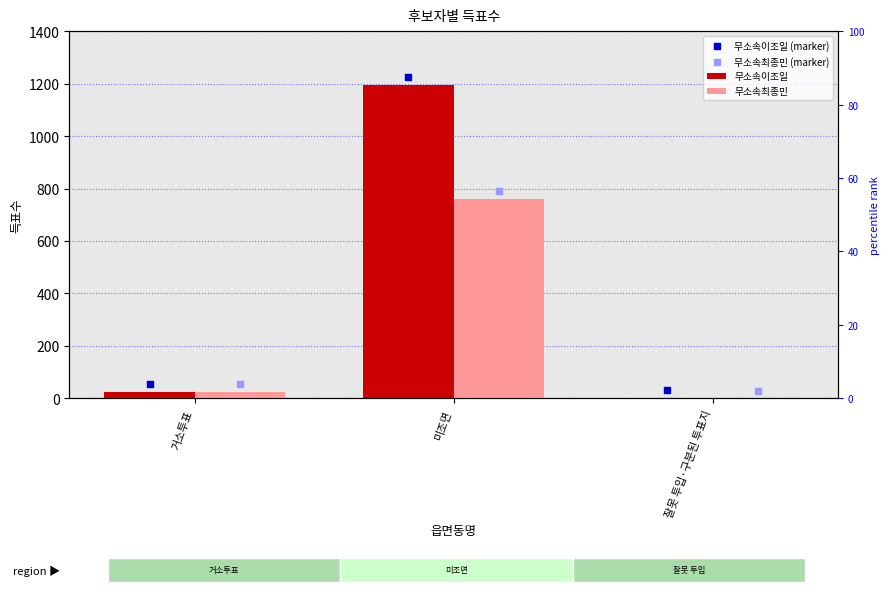

What are all the series names shown in the legend?

무소속이조일, 무소속최종민, 무소속이조일 (marker), 무소속최종민 (marker)